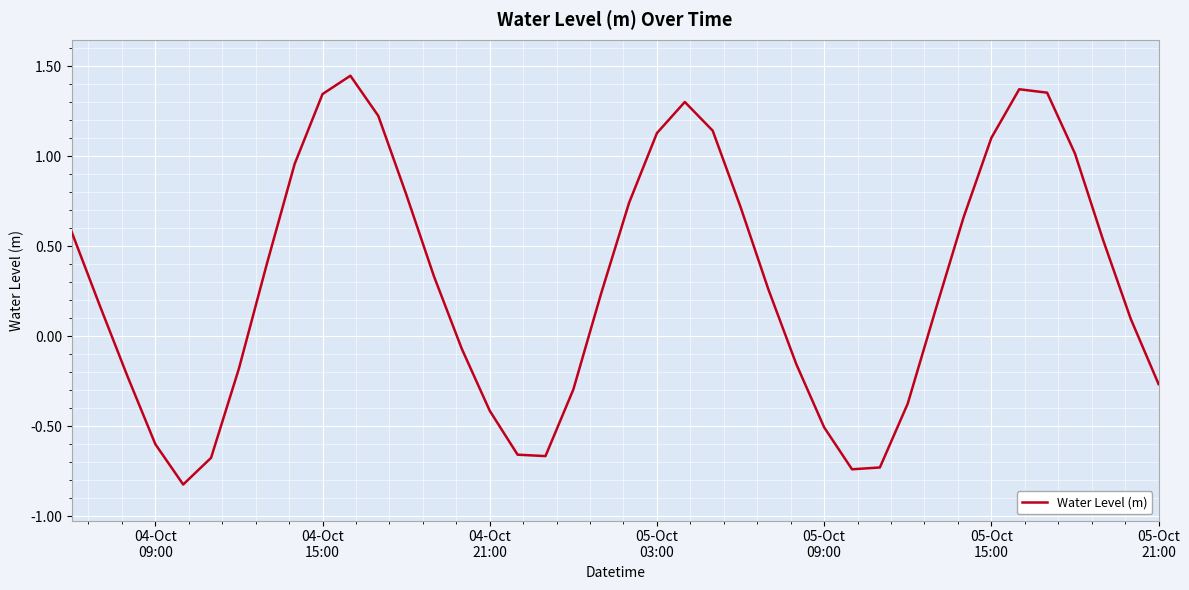

True or false: there are more than 1 points higher than both neighbors.

True